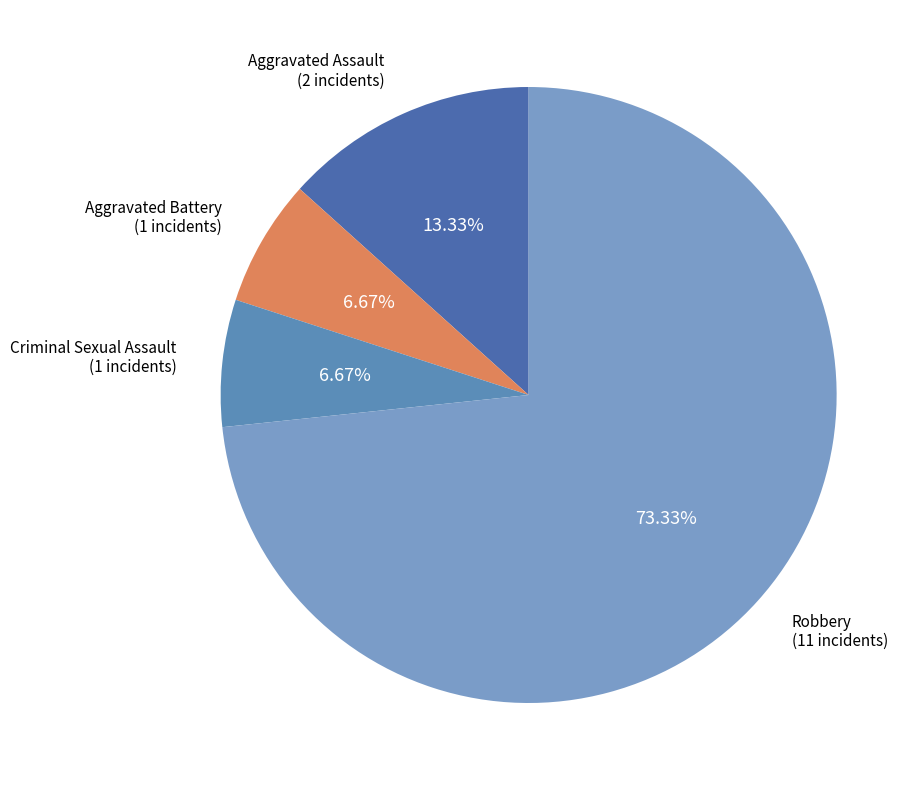

Count the number of slices in the pie.

4